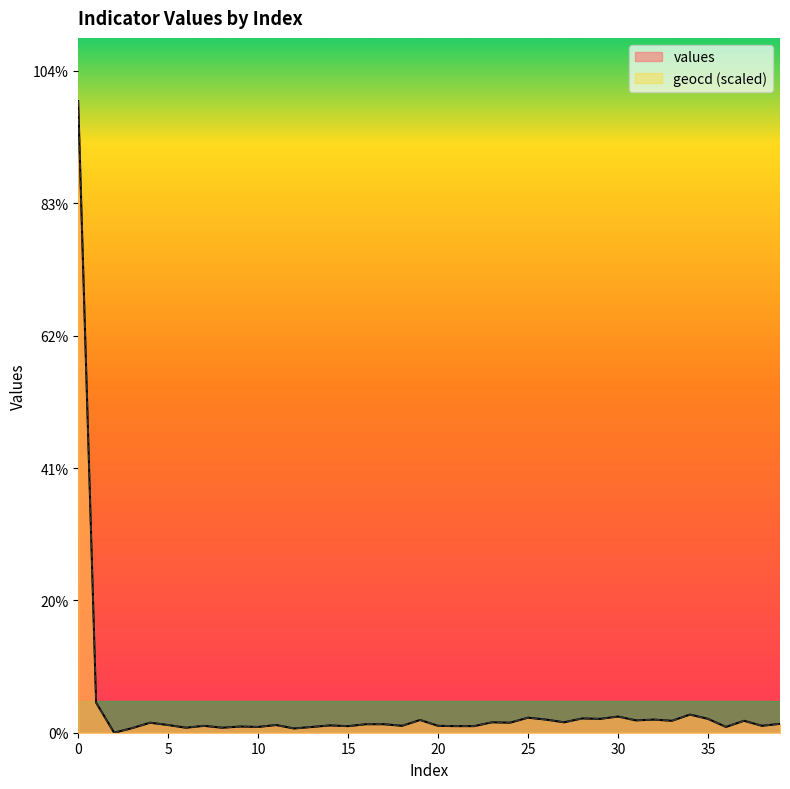

Count the number of categories in the chart.

40